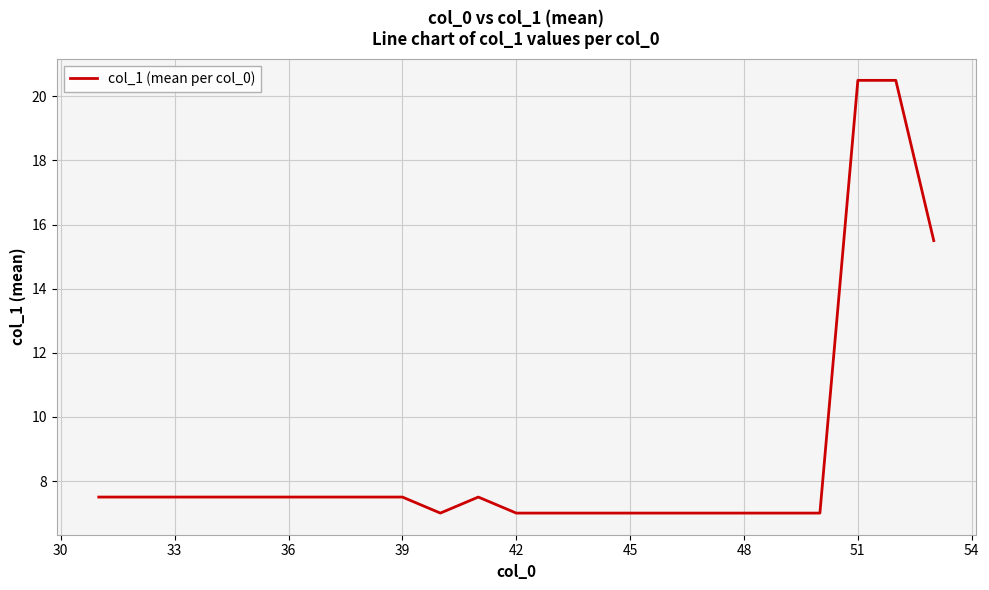

What is the minimum value shown in the chart?

7.0